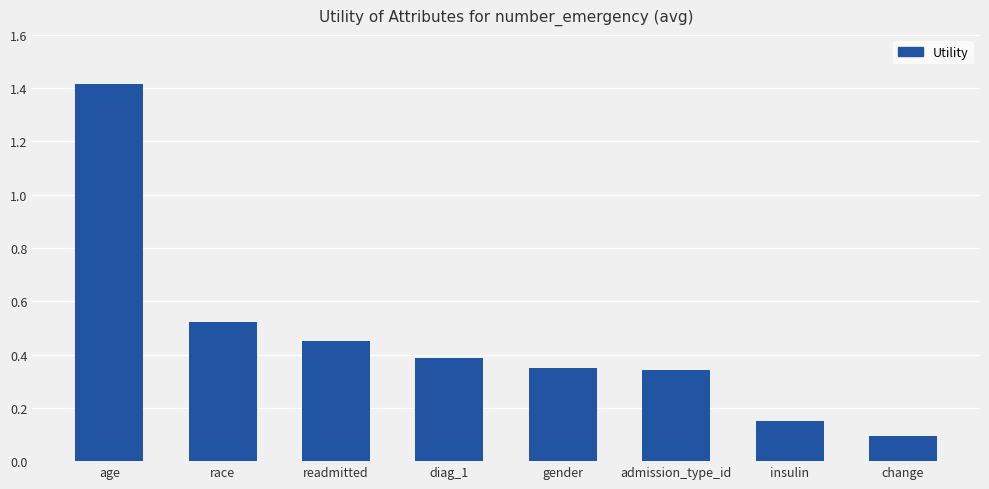

What is the label of the 2nd bar from the right?

insulin